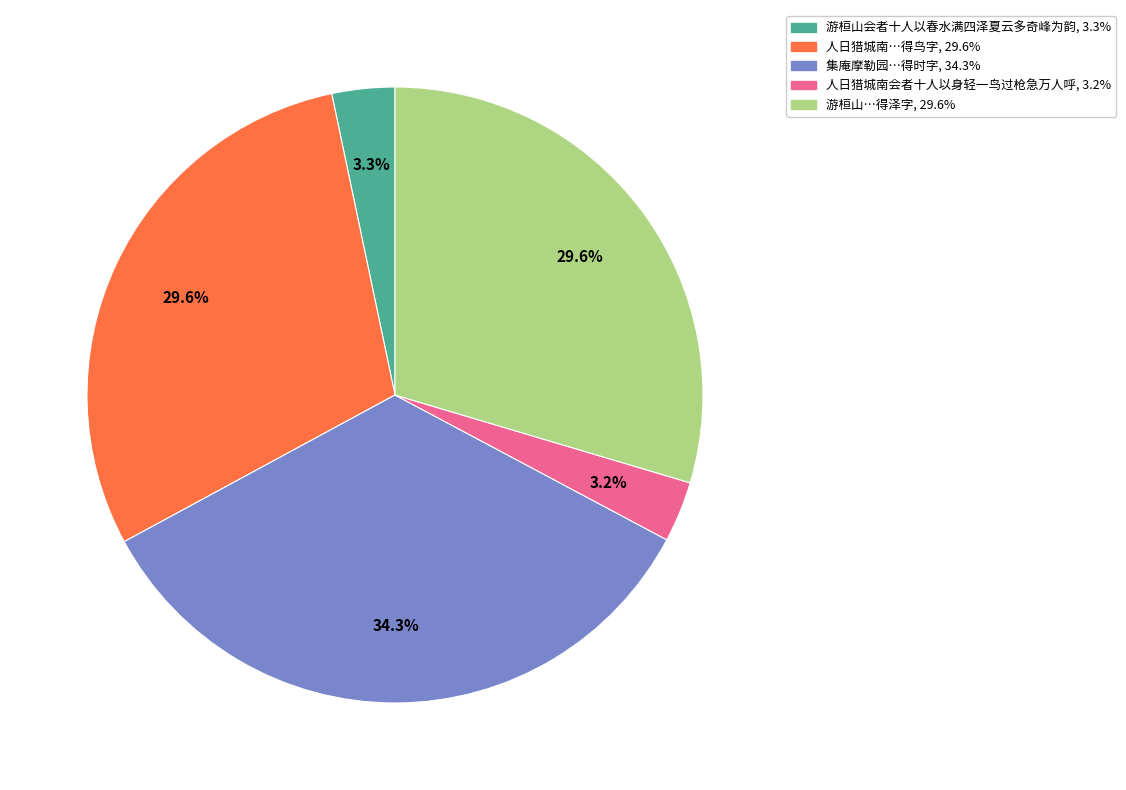

Does any single category account for the majority?

No